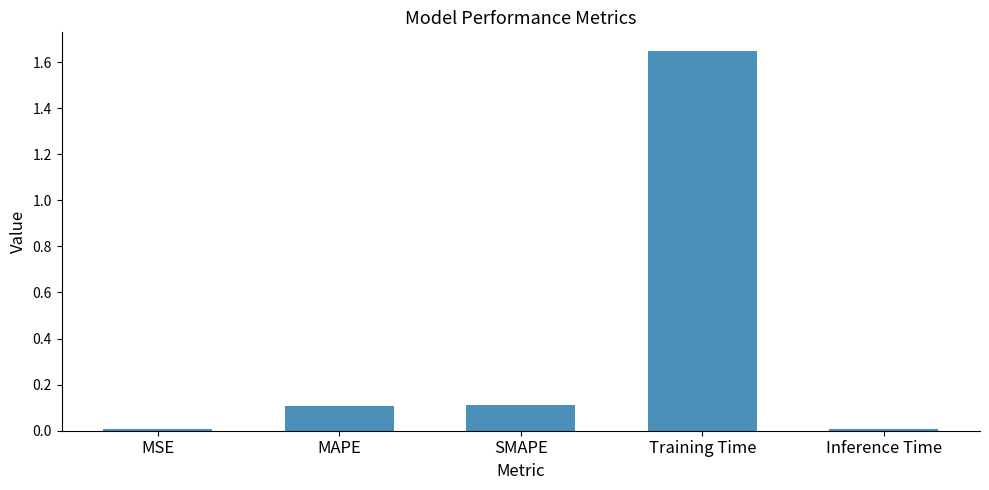

How many bars are there in total?

5